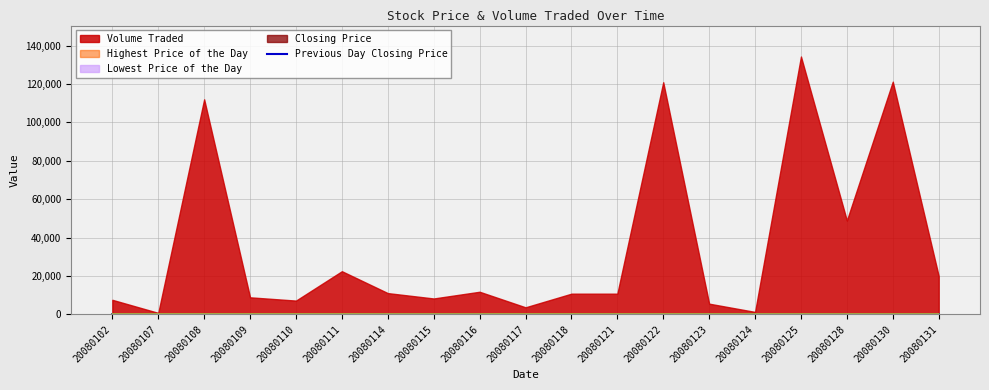

Where does the data first go above 193?

20080102